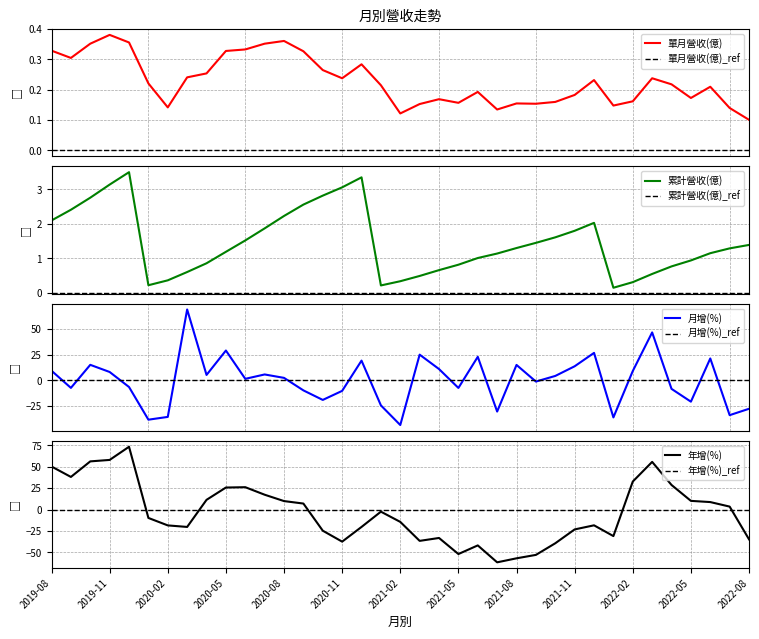

How many categories are shown in the chart?

37